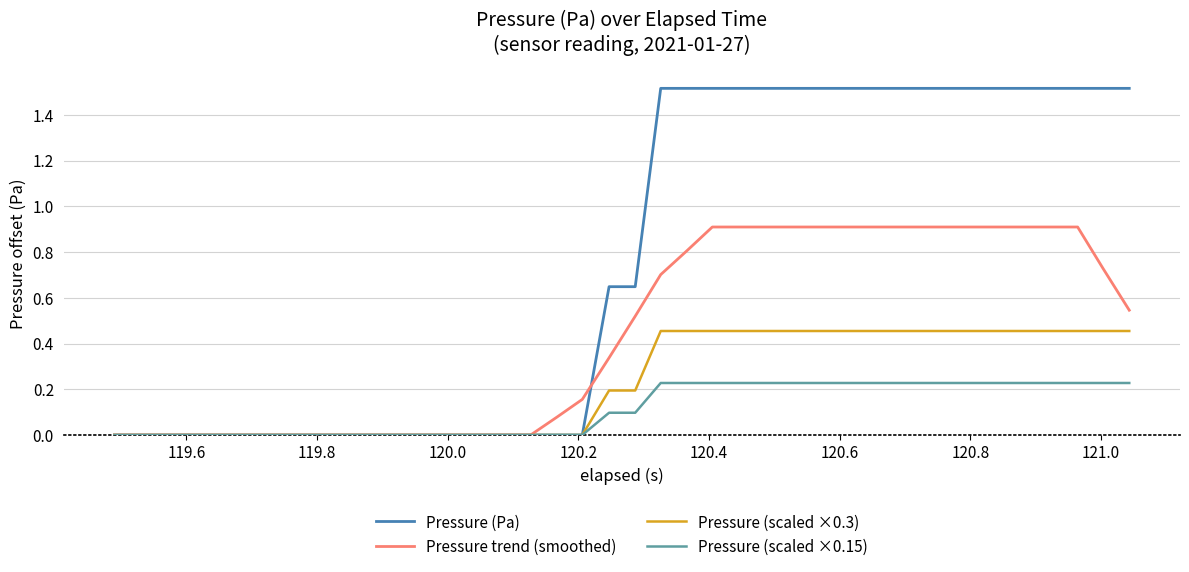

What is the highest value of the Pressure (Pa) series?

1.5